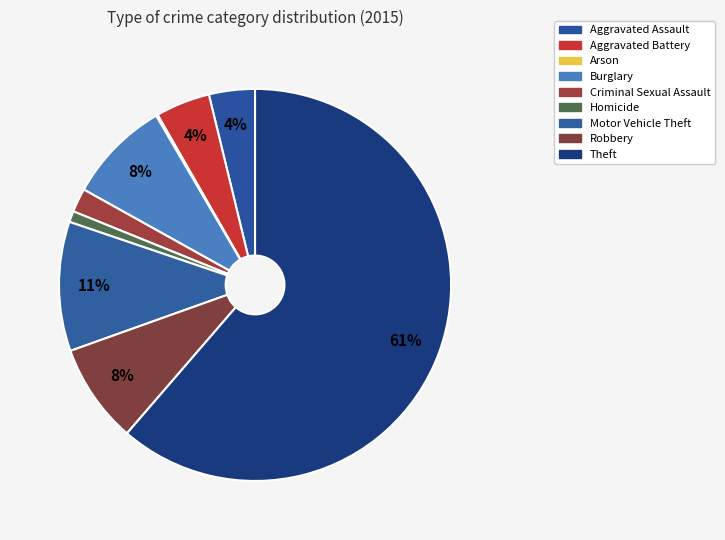

To the nearest percent, what percentage of the pie is Robbery?

8%